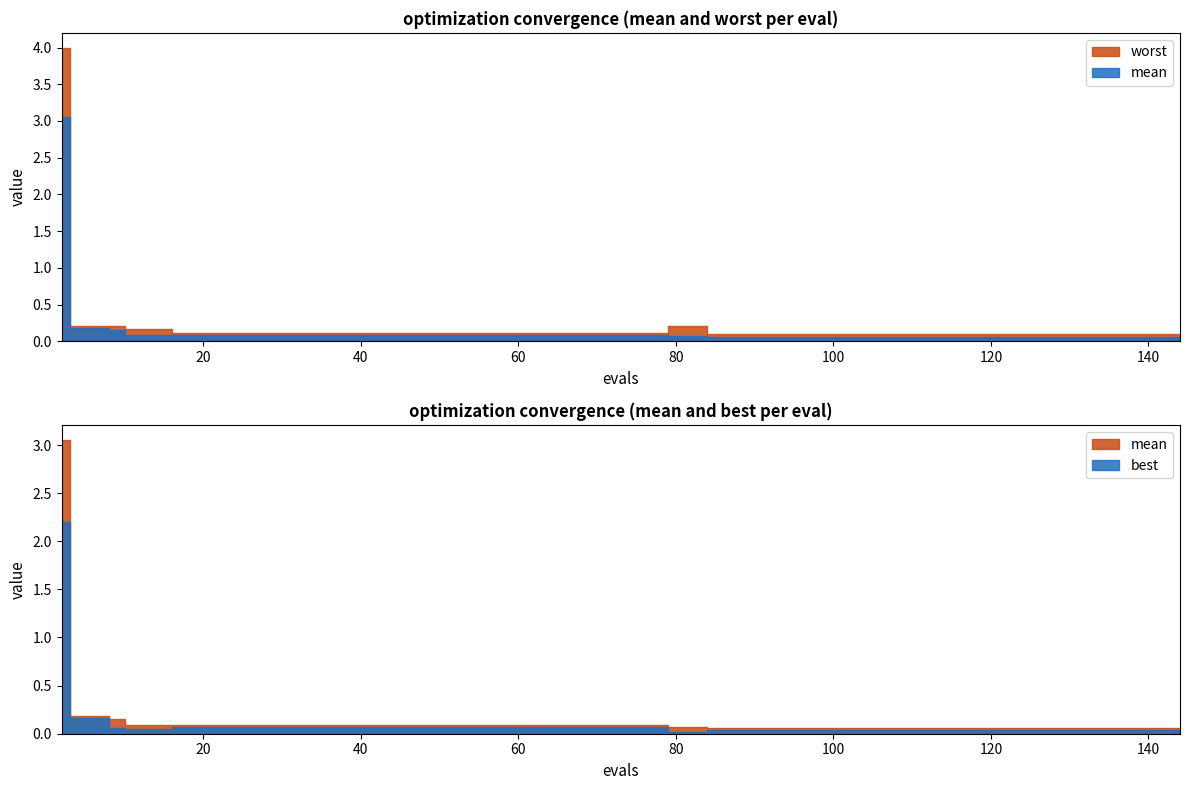

True or false: mean has more than 0 interior local peaks.

False